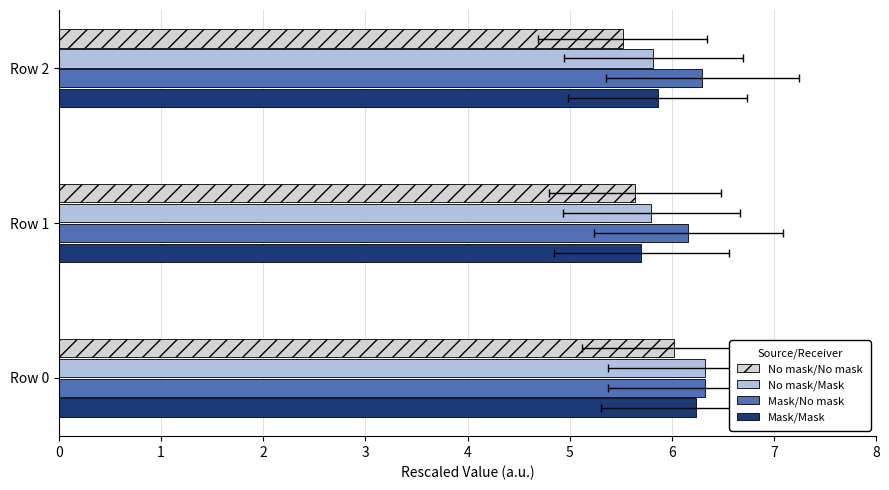

Which series has the largest range (max minus min)?

Mask/Mask